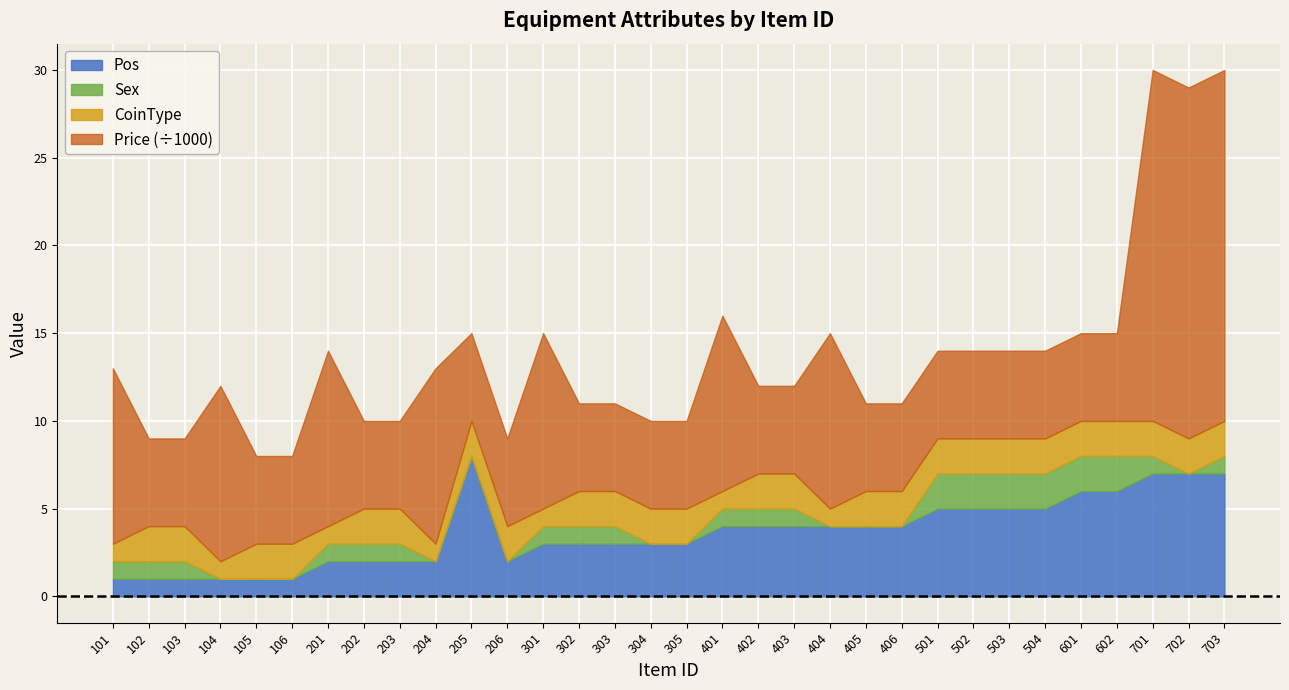

The Price series shows 2971 at 405. True or false?

False